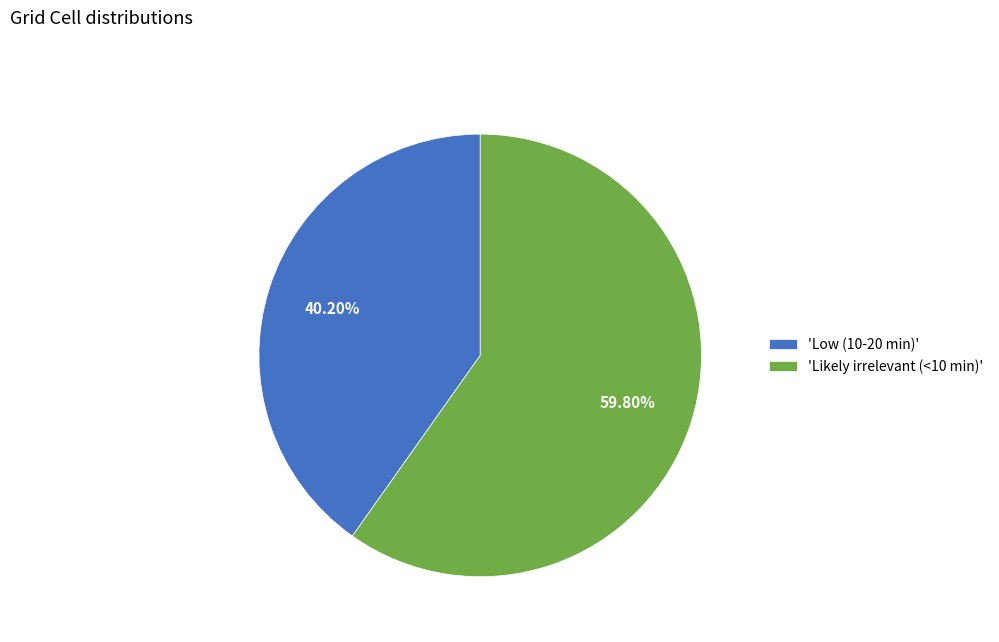

Combined, do 'Low (10-20 min)' and 'Likely irrelevant (<10 min)' account for over 50%?

Yes